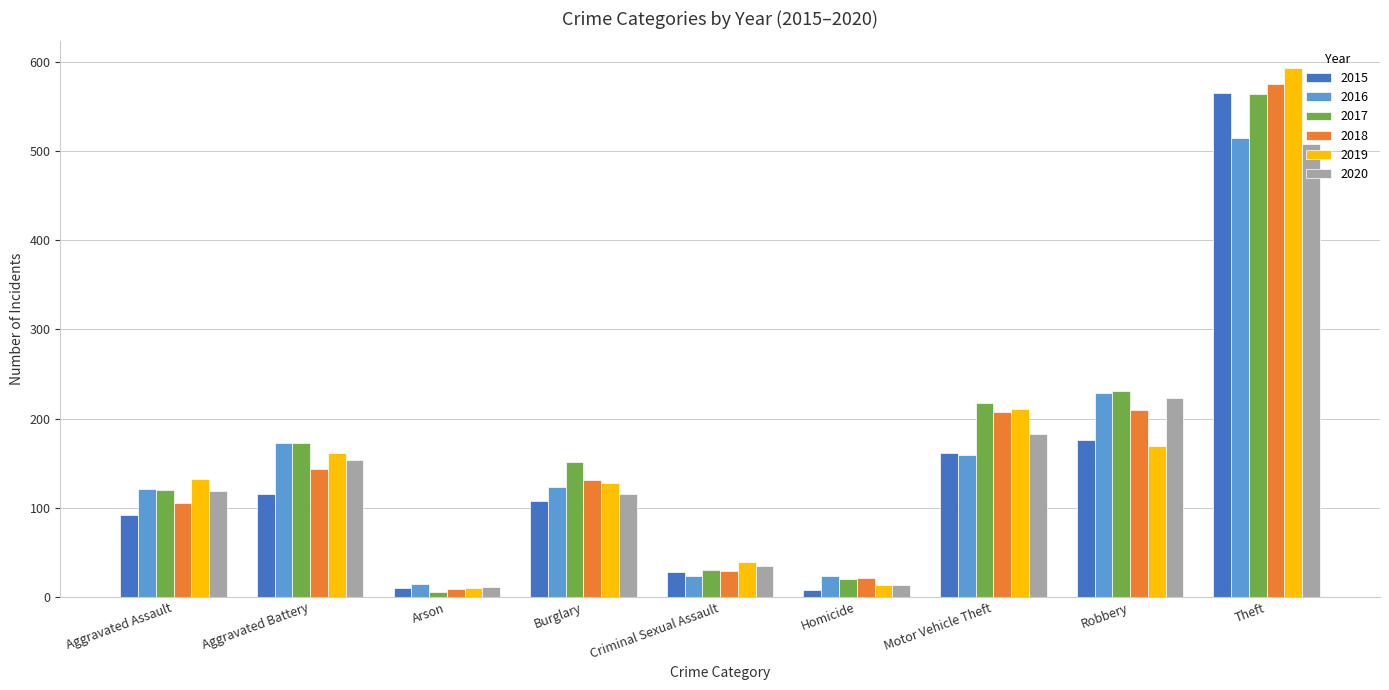

What position from the right is Aggravated Assault?

9